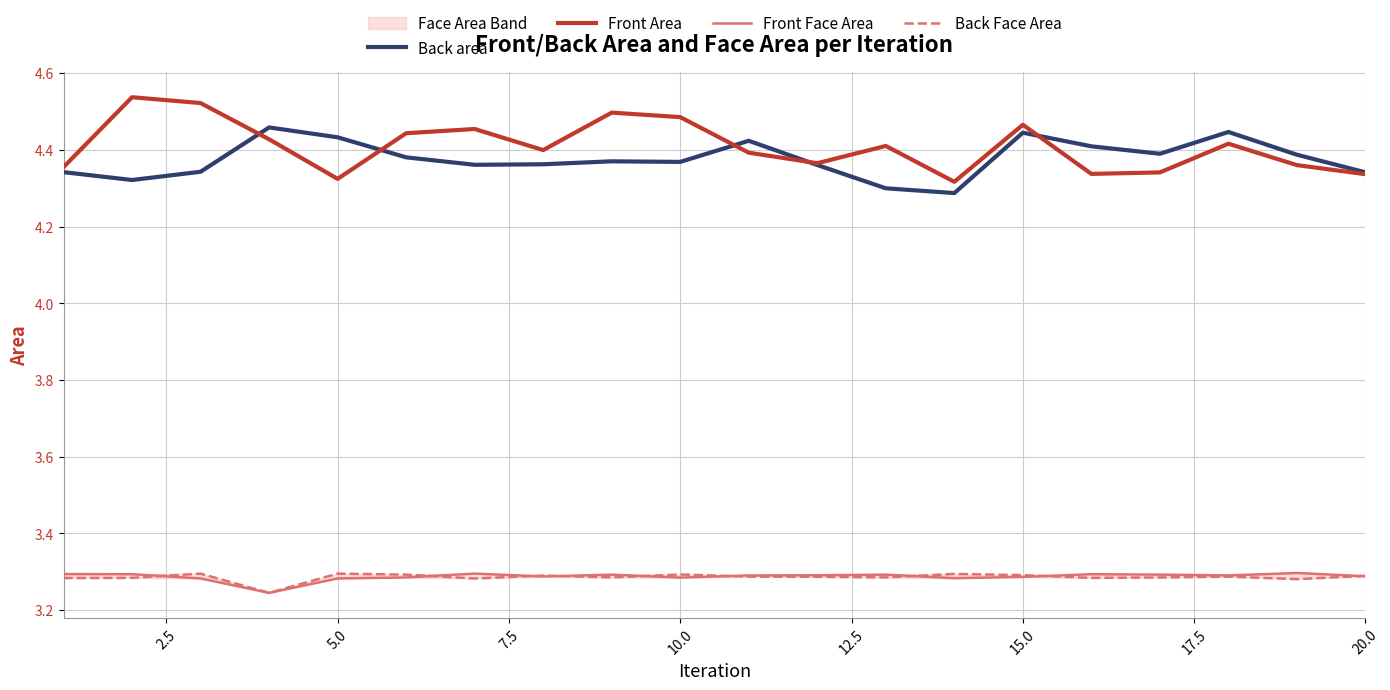

Count the number of data series in this chart.

4